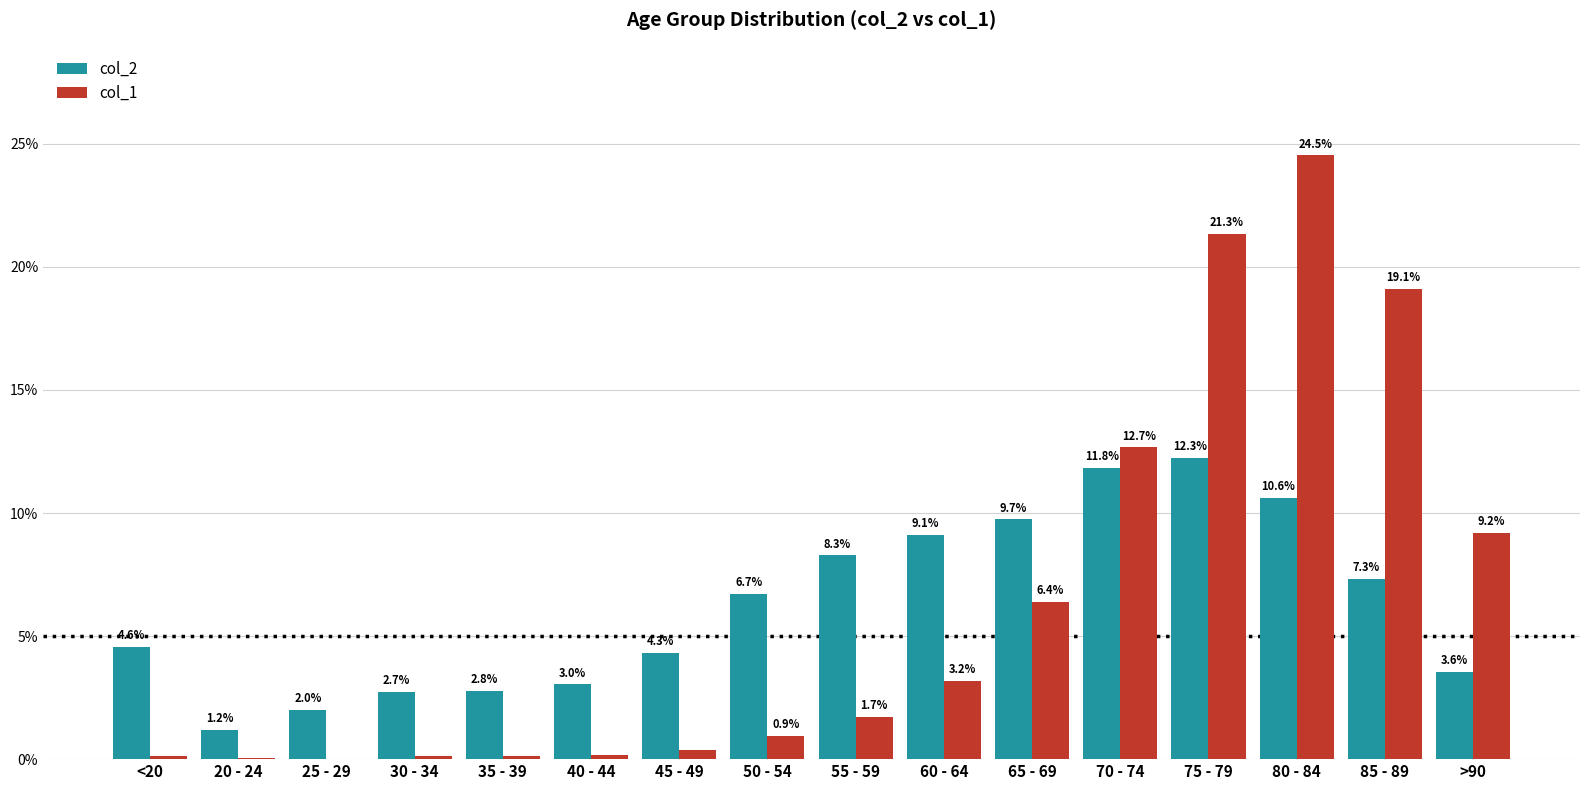

What is the approximate value of col_2 at 25 - 29?

2.0